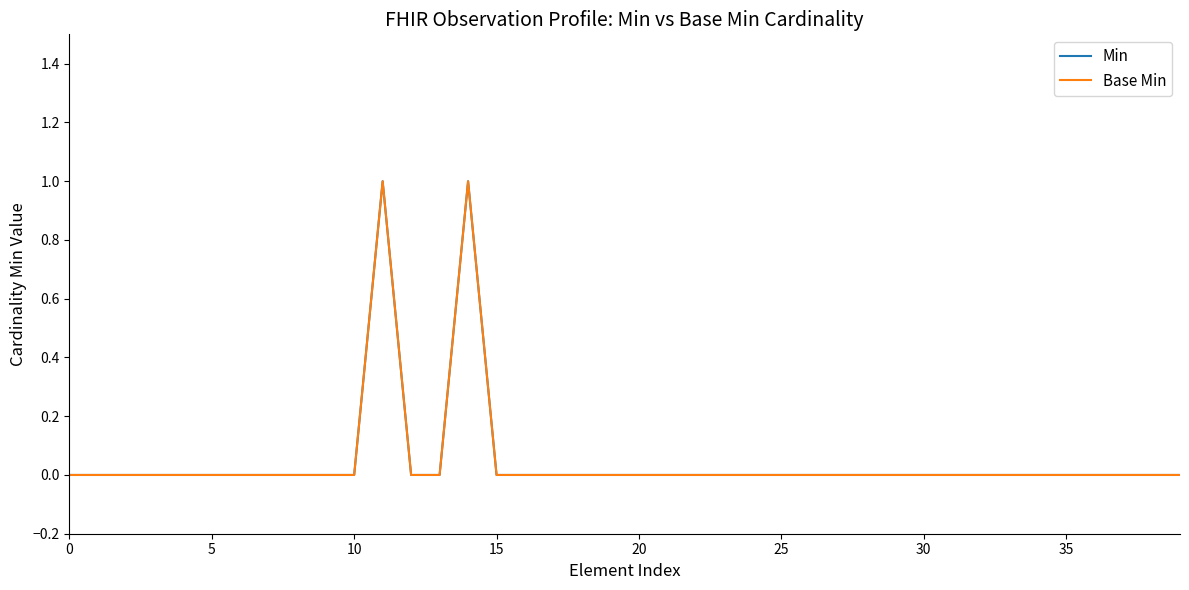

Does the chart have visible grid lines?

No